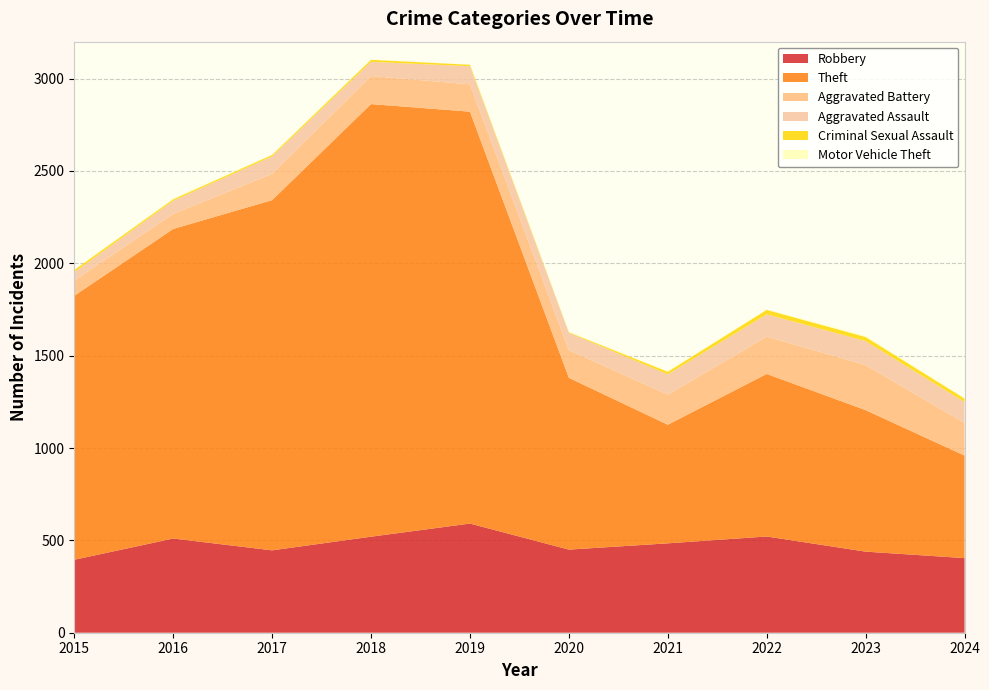

Reading right to left, extract all data points from this chart.

Robbery: 404	439	521	484	450	591	520	446	510	395
Theft: 555	766	880	642	930	2230	2342	1896	1676	1429
Aggravated Battery: 177	244	202	163	150	148	152	142	82	82
Aggravated Assault: 113	130	121	110	94	98	77	95	71	46
Criminal Sexual Assault: 19	22	24	14	3	8	11	8	8	12
Motor Vehicle Theft: 2	6	2	2	3	1	1	2	4	1